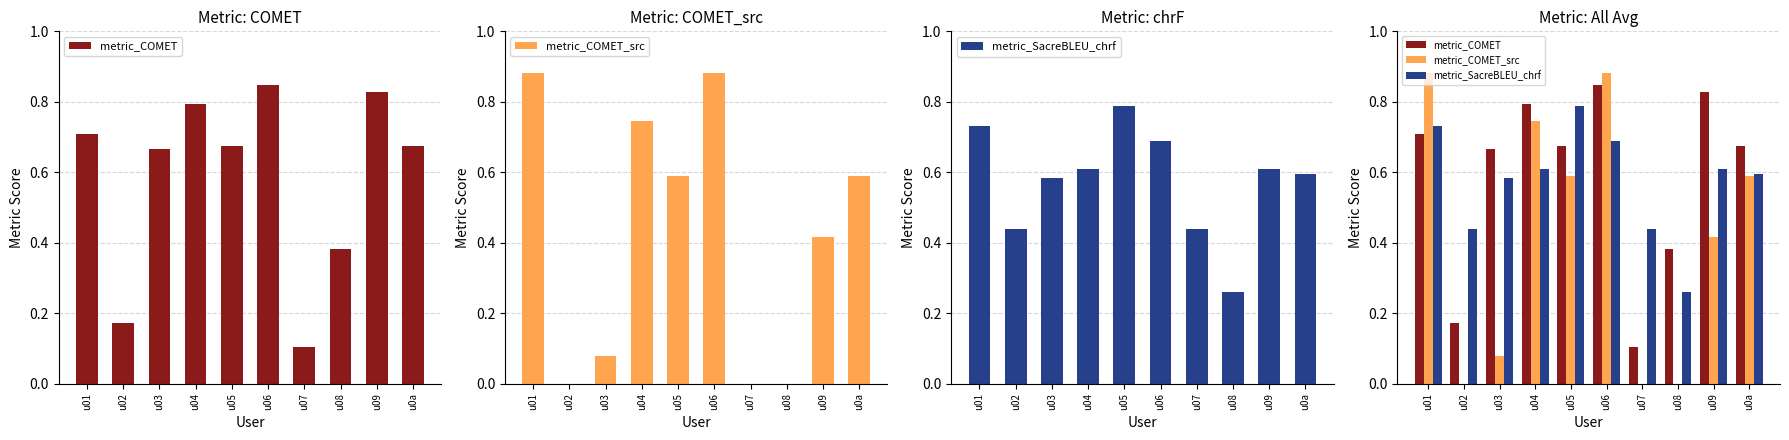

Reading left to right, what are all the values shown in this chart?

metric_COMET: 0.7	0.2	0.7	0.8	0.7	0.8	0.1	0.4	0.8	0.7
metric_COMET_src: 0.9	0.0	0.1	0.7	0.6	0.9	0.0	0.0	0.4	0.6
metric_SacreBLEU_chrf: 0.7	0.4	0.6	0.6	0.8	0.7	0.4	0.3	0.6	0.6